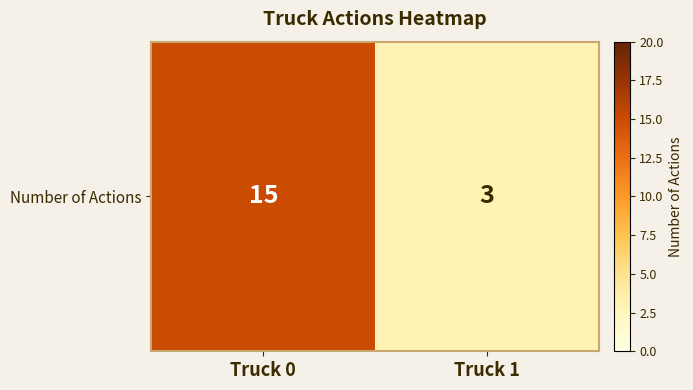

The chart shows a value of 3 at Truck 1. True or false?

True